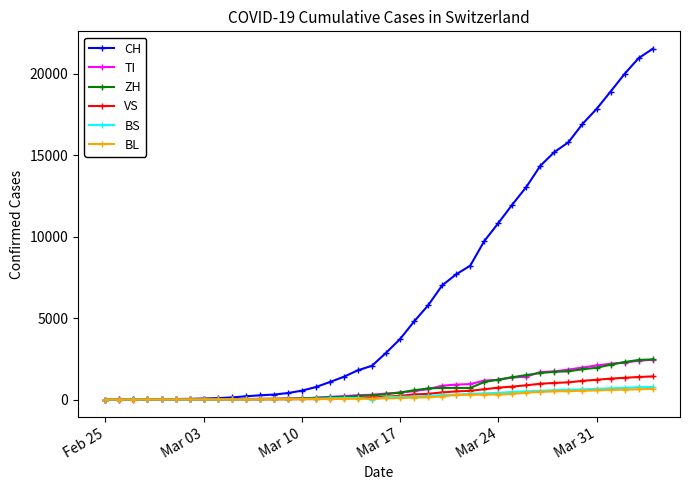

Which series has the largest total across all categories?

CH